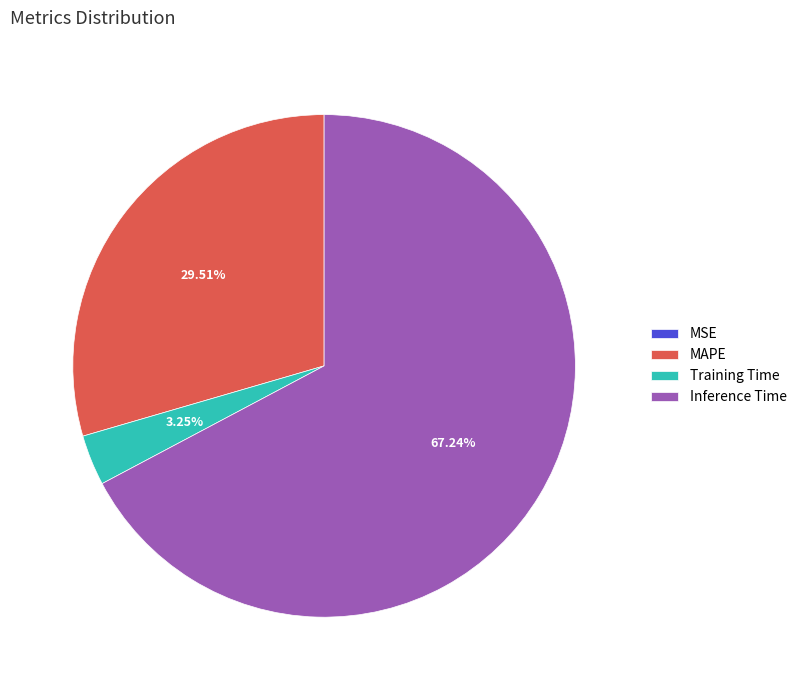

Combined, do Training Time and MAPE account for over 50%?

No